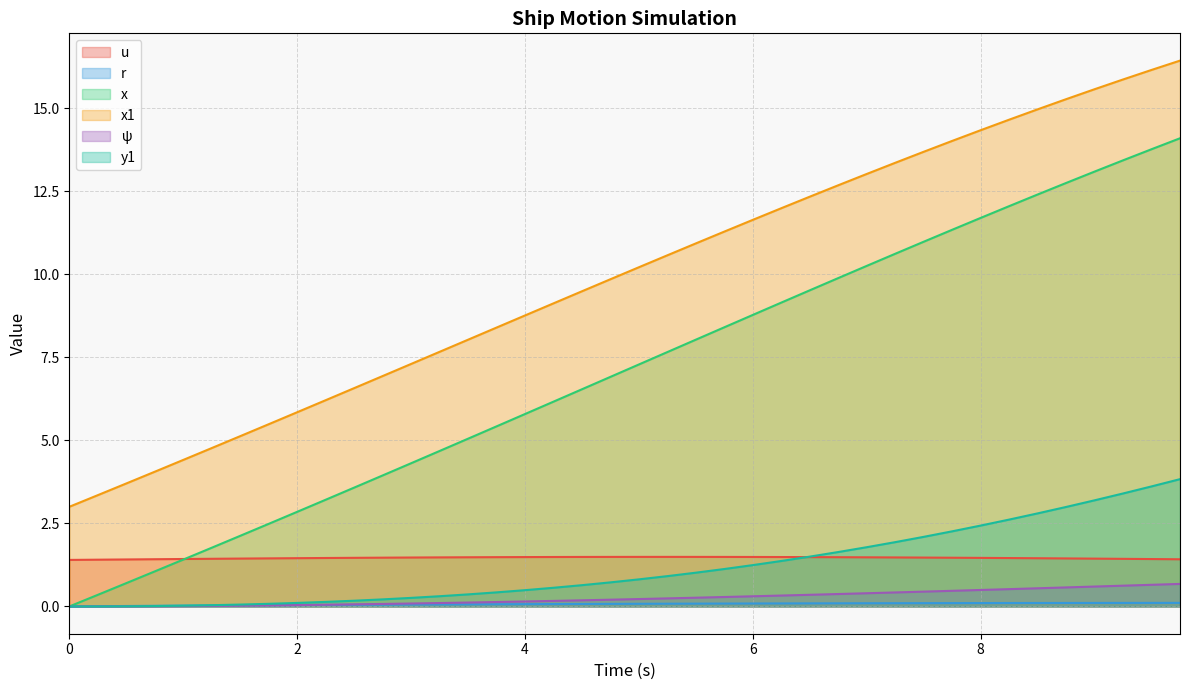

Which series has the widest spread of values?

x